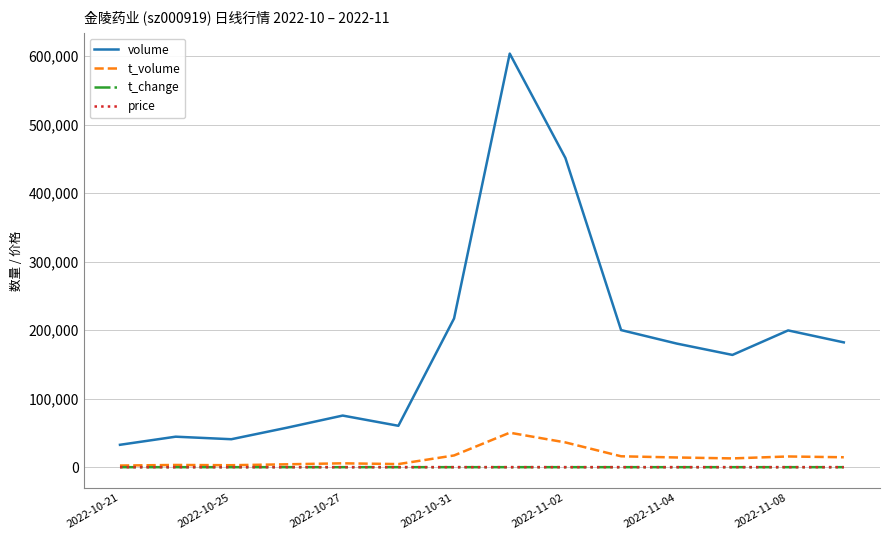

Which series has the largest total across all categories?

volume